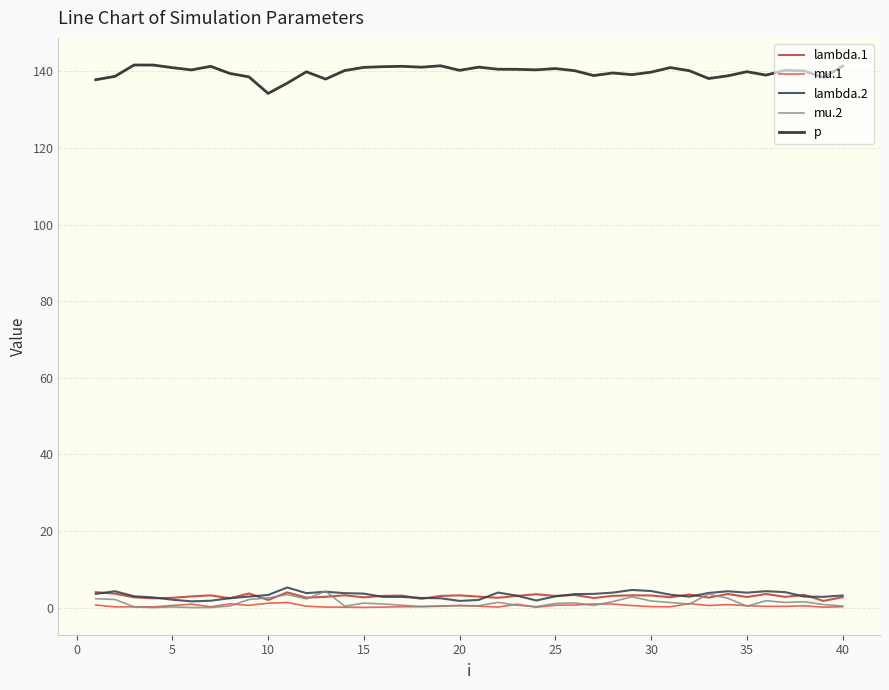

How many distinct data groups are displayed?

5